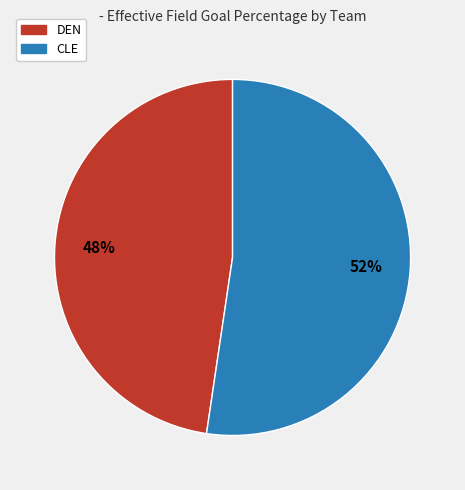

To the nearest percent, what is the average slice percentage?

50%